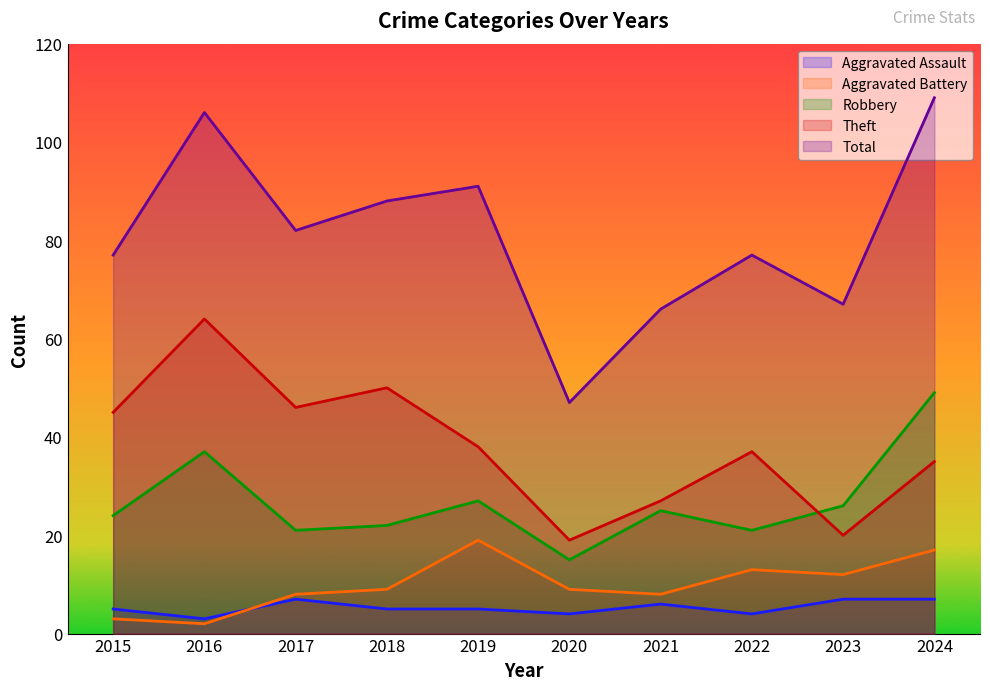

What is the value of the Total point at the 6th from the left?

47